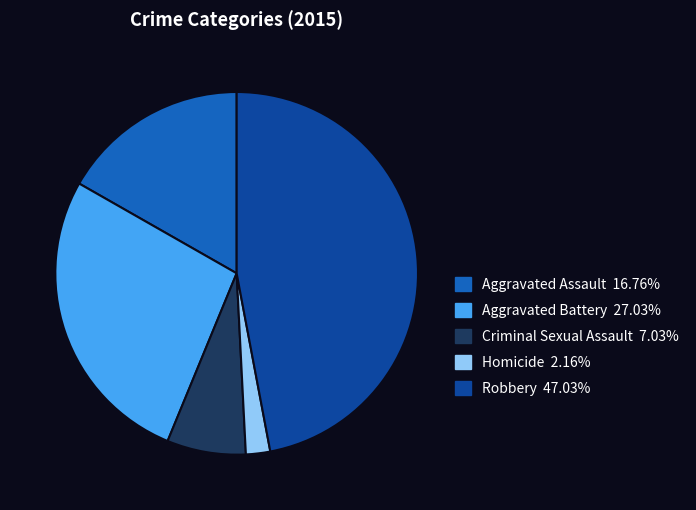

Do Aggravated Battery and Criminal Sexual Assault together represent more than half of the pie?

No